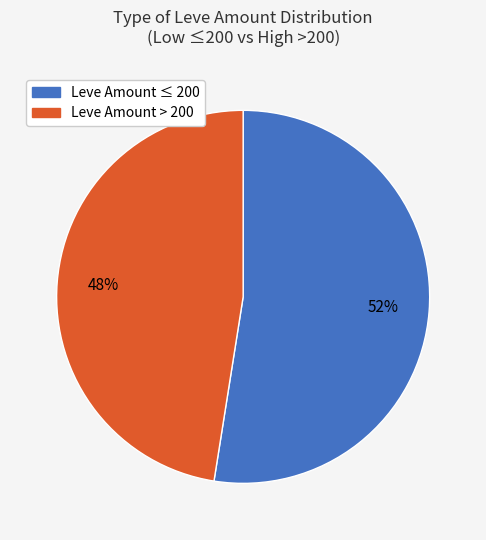

How many segments does this pie chart have?

2